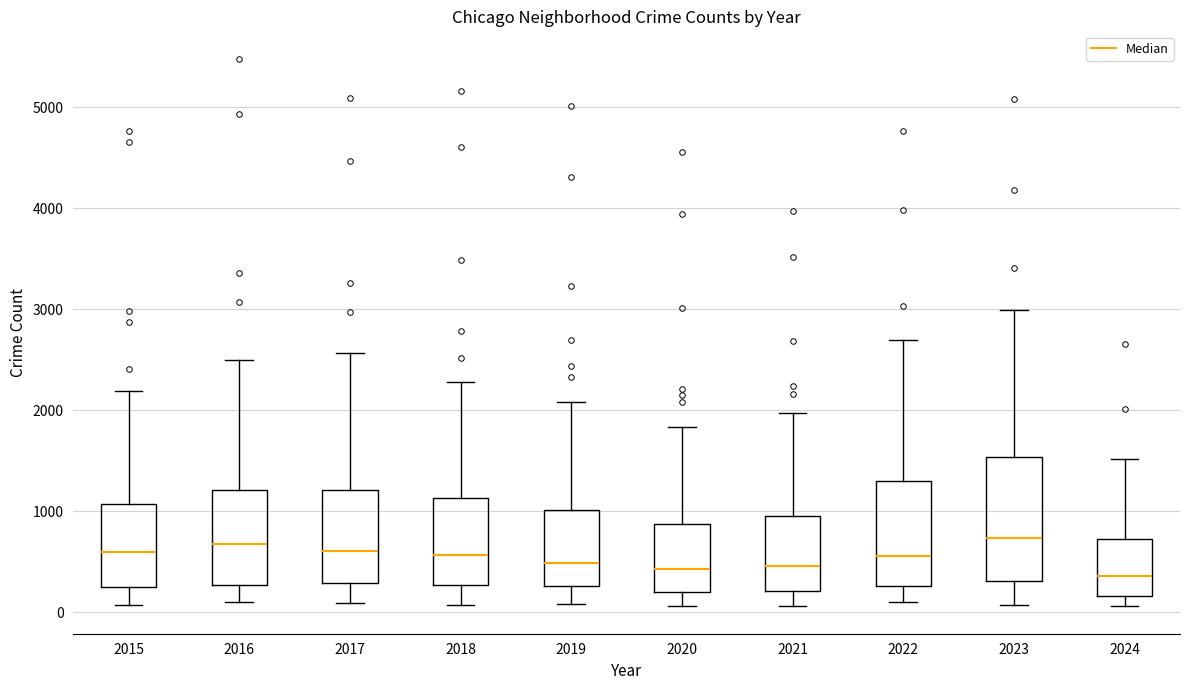

Reading left to right, read every box against the y-axis: the position of its median line, the range the box covers, and the ends of its whiskers. The values are not printed on the chart, so give them approximately, as read against the axis.

2015: median 600, box 300 to 1100, whiskers 100 to 2200
2016: median 700, box 300 to 1200, whiskers 100 to 2500
2017: median 600, box 300 to 1200, whiskers 100 to 2600
2018: median 600, box 300 to 1100, whiskers 100 to 2300
2019: median 500, box 300 to 1000, whiskers 100 to 2100
2020: median 400, box 200 to 900, whiskers 100 to 1800
2021: median 500, box 200 to 900, whiskers 100 to 2000
2022: median 600, box 300 to 1300, whiskers 100 to 2700
2023: median 700, box 300 to 1500, whiskers 100 to 3000
2024: median 400, box 200 to 700, whiskers 100 to 1500